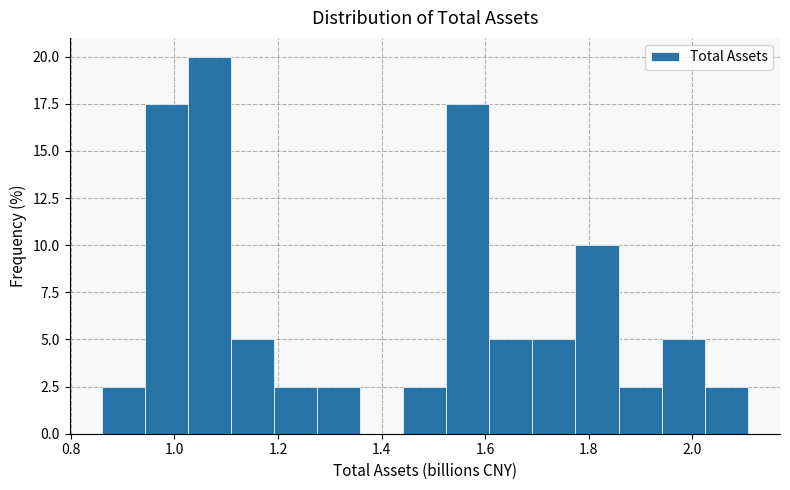

Over which range of the x-axis is the bar tallest?

1.02 to 1.10